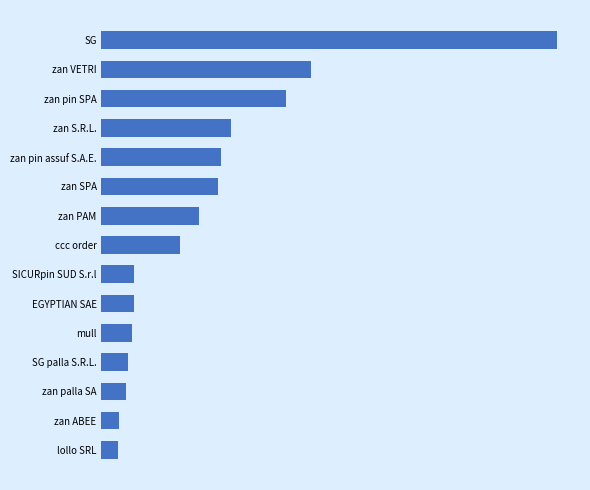

Does the chart contain stacked bars?

No